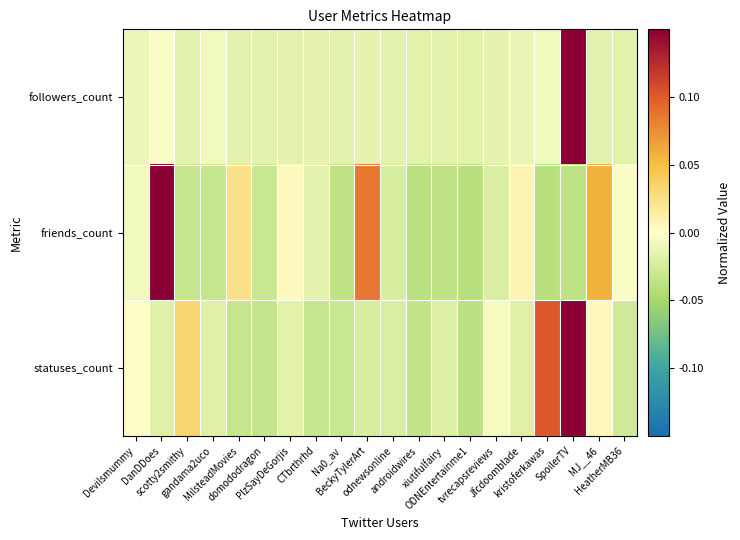

Reading right to left, what are all the values shown in this chart?

followers_count: HeatherMB36=-0.0	MJ__46=-0.0	SpoilerTV=0.1	kristoferkawas=-0.0	Jfcdoomblade=-0.0	tvrecapsreviews=-0.0	ODNEntertainme1=-0.0	xiutifulfairy=-0.0	androidwires=-0.0	odnewsonline=-0.0	BeckyTylerArt=-0.0	Na0_av=-0.0	CTbrthrhd=-0.0	PlzSayDeGorjis=-0.0	domododragon=-0.0	MilsteadMovies=-0.0	gandama2uco=-0.0	scotty2smithy=-0.0	DanDDoes=-0.0	Devilsmummy=-0.0
friends_count: HeatherMB36=-0.0	MJ__46=0.1	SpoilerTV=-0.0	kristoferkawas=-0.0	Jfcdoomblade=0.0	tvrecapsreviews=-0.0	ODNEntertainme1=-0.0	xiutifulfairy=-0.0	androidwires=-0.0	odnewsonline=-0.0	BeckyTylerArt=0.1	Na0_av=-0.0	CTbrthrhd=-0.0	PlzSayDeGorjis=0.0	domododragon=-0.0	MilsteadMovies=0.0	gandama2uco=-0.0	scotty2smithy=-0.0	DanDDoes=0.1	Devilsmummy=-0.0
statuses_count: HeatherMB36=-0.0	MJ__46=0.0	SpoilerTV=0.1	kristoferkawas=0.1	Jfcdoomblade=-0.0	tvrecapsreviews=-0.0	ODNEntertainme1=-0.0	xiutifulfairy=-0.0	androidwires=-0.0	odnewsonline=-0.0	BeckyTylerArt=-0.0	Na0_av=-0.0	CTbrthrhd=-0.0	PlzSayDeGorjis=-0.0	domododragon=-0.0	MilsteadMovies=-0.0	gandama2uco=-0.0	scotty2smithy=0.0	DanDDoes=-0.0	Devilsmummy=0.0